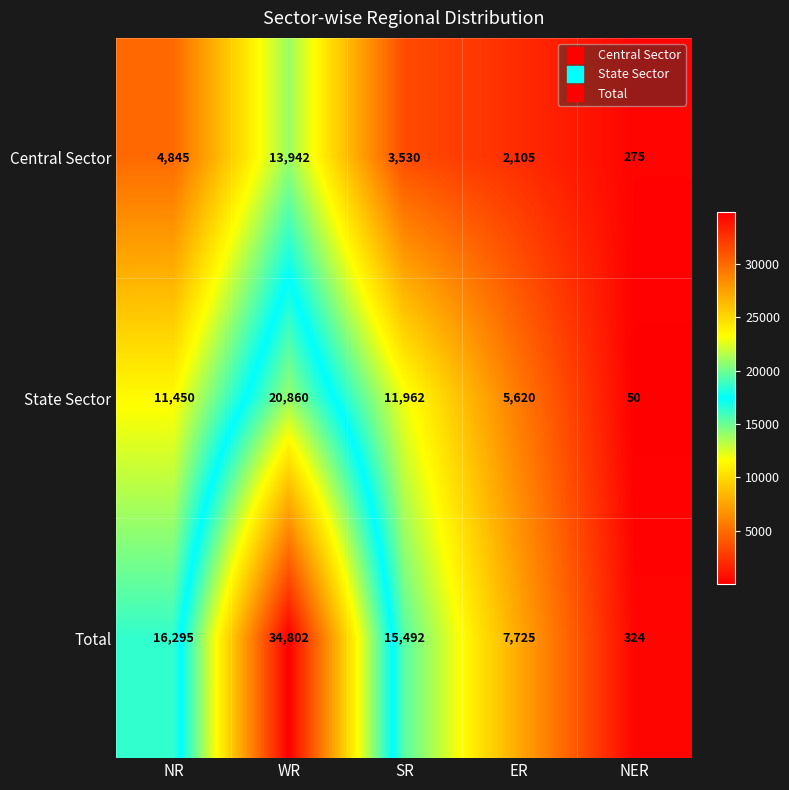

What is the difference between the second highest and second lowest values in the Central Sector series?

2740